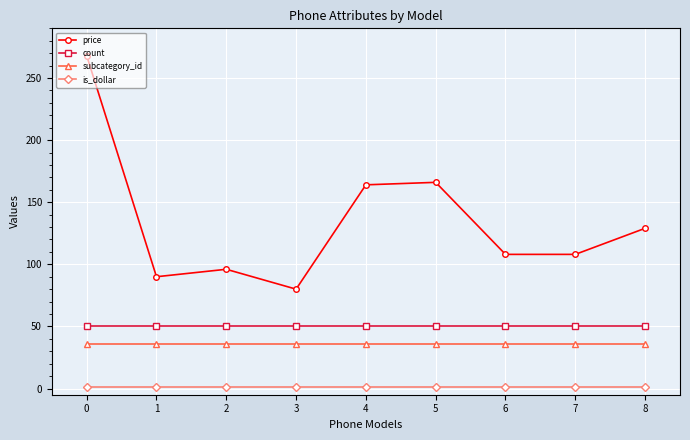

At how many categories does at least one series exceed 16?

9